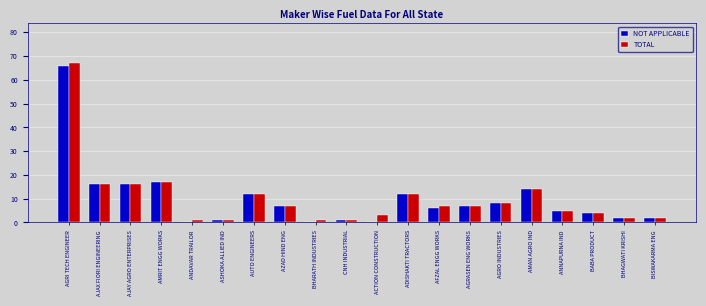

At which category is the sum across all series the highest?

AGRI TECH ENGINEER